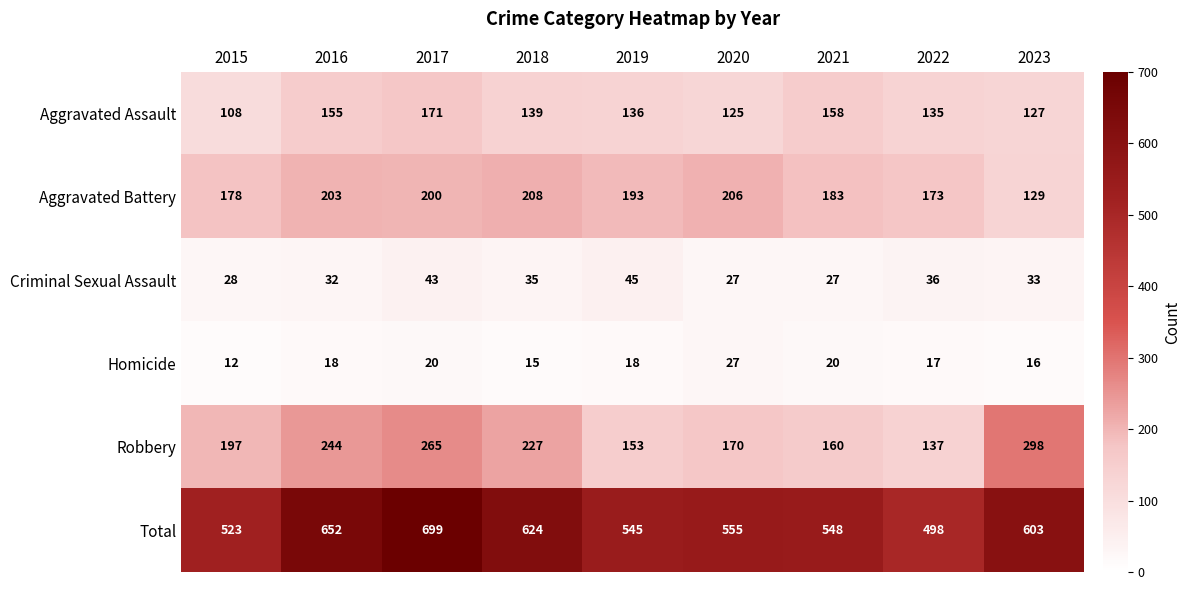

Which series has the largest total across all categories?

Total